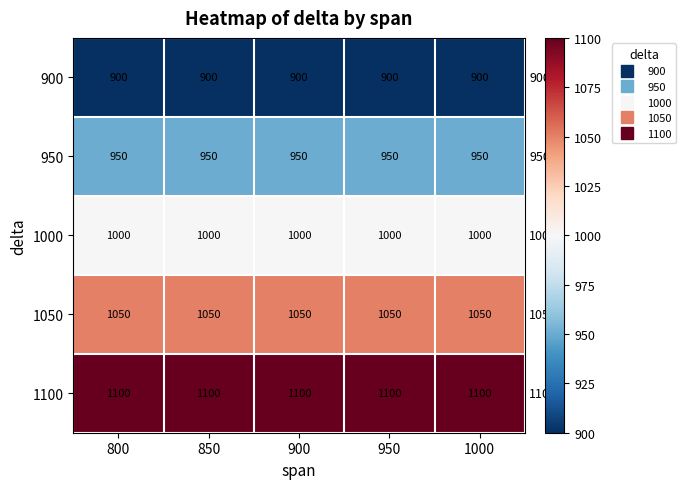

What is the spread (max minus min) of values at 950?

200